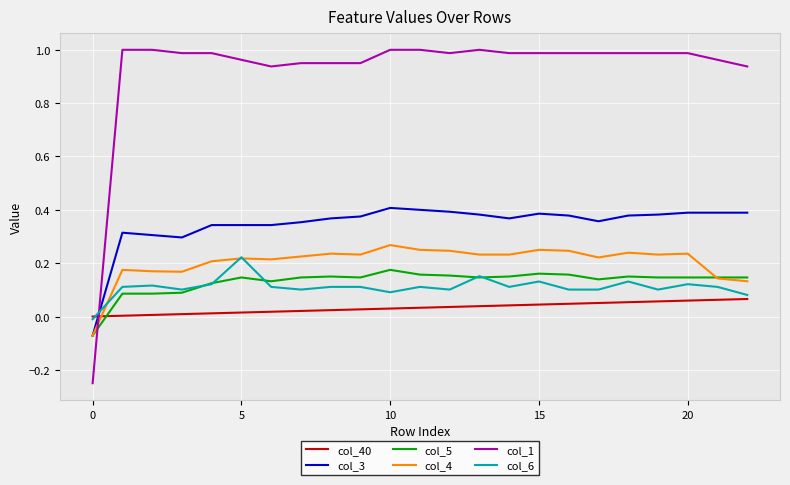

Which series has the largest range (max minus min)?

col_1